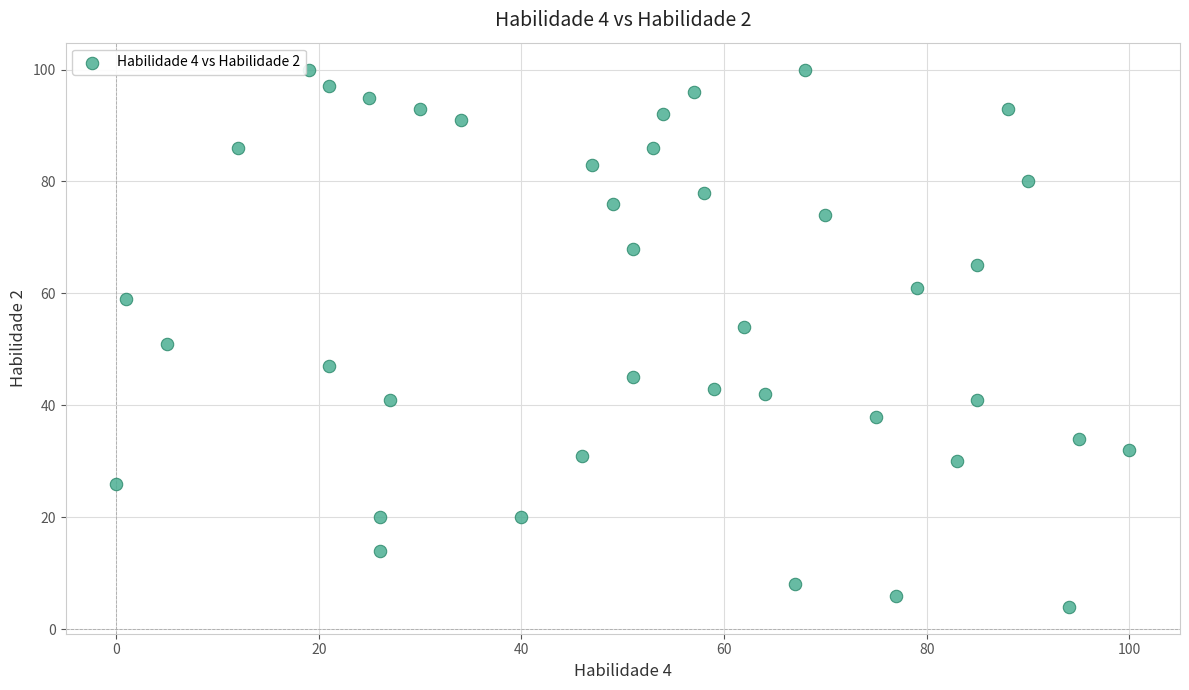

What is the range of Y values (max minus min)?

96